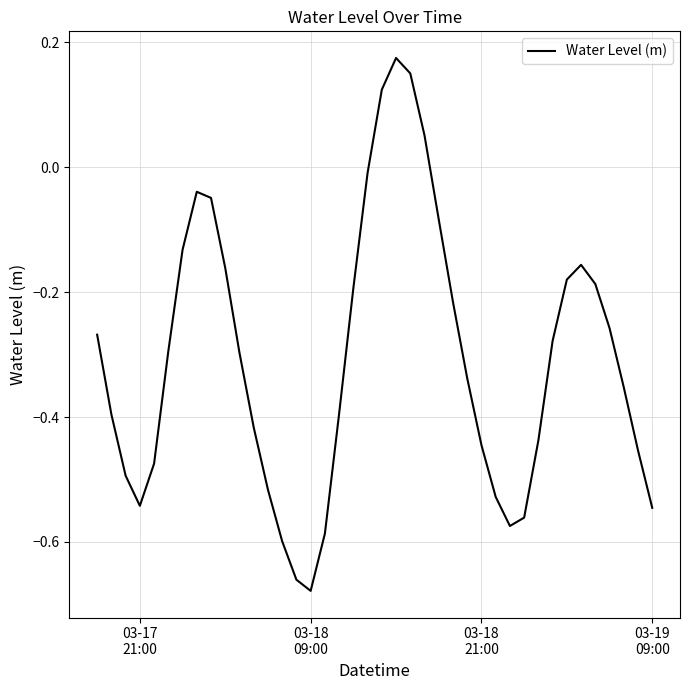

What is the difference between the maximum and minimum values?

0.9